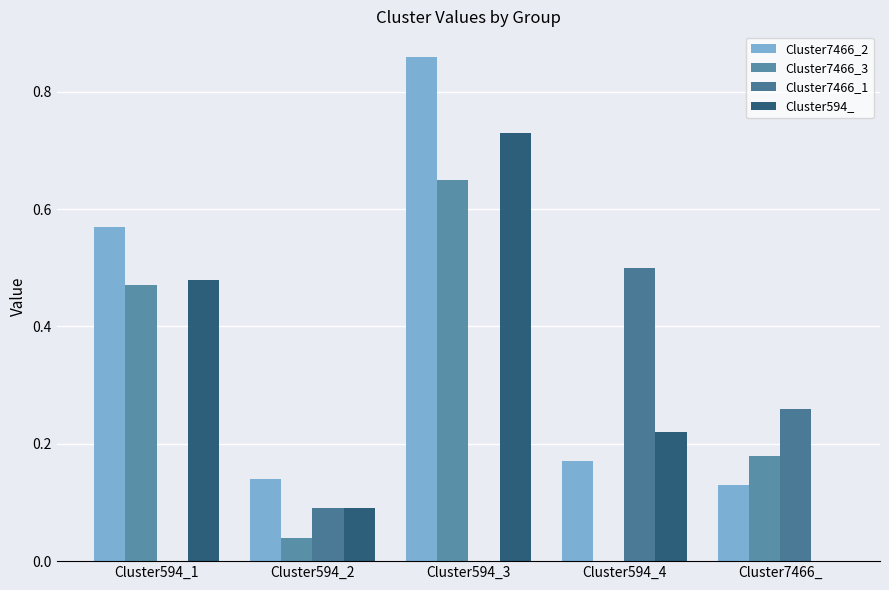

Are the bars grouped side by side (vs. stacked)?

Yes